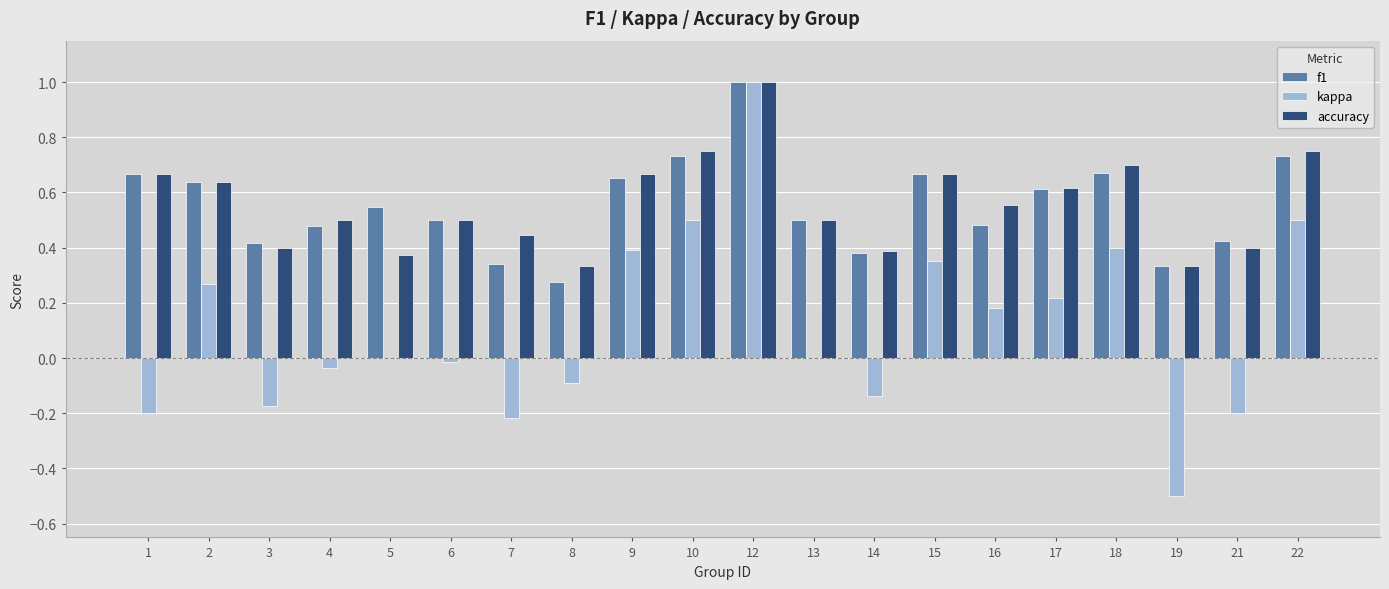

The value of kappa at 14 is -0.2. True or false?

False